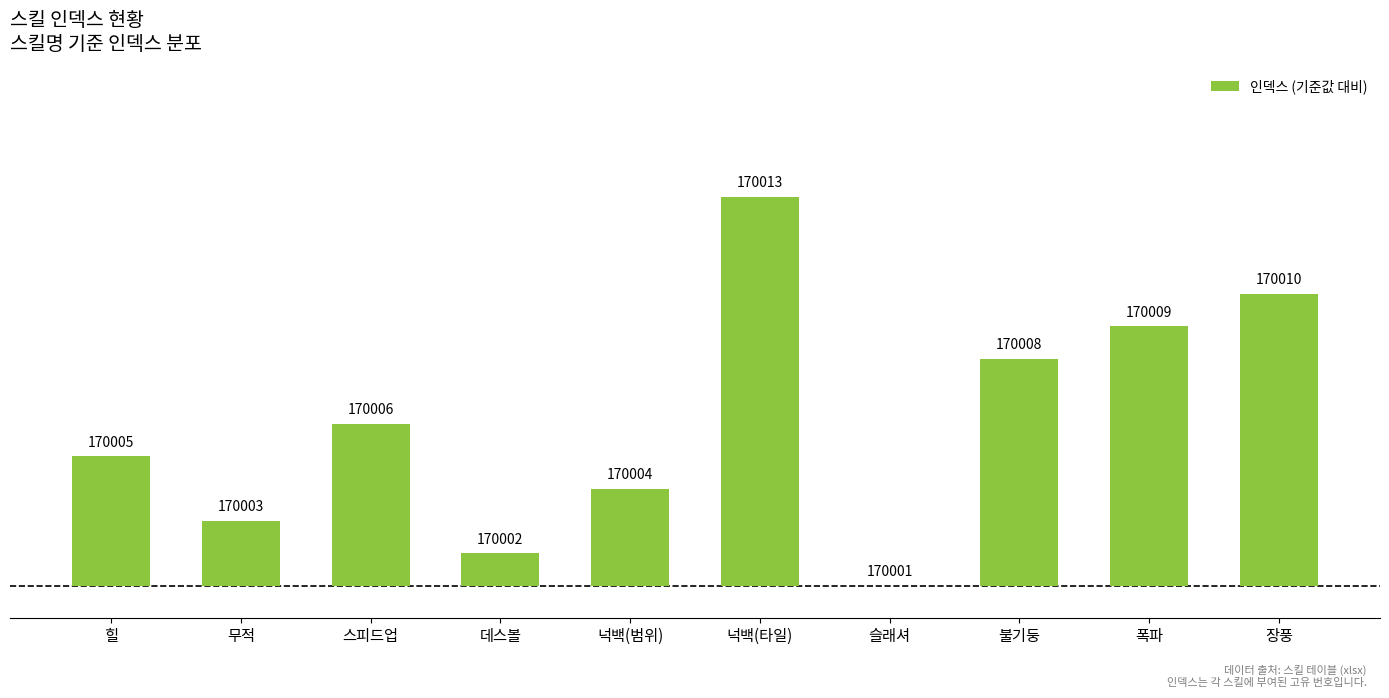

Are the bars horizontal?

No